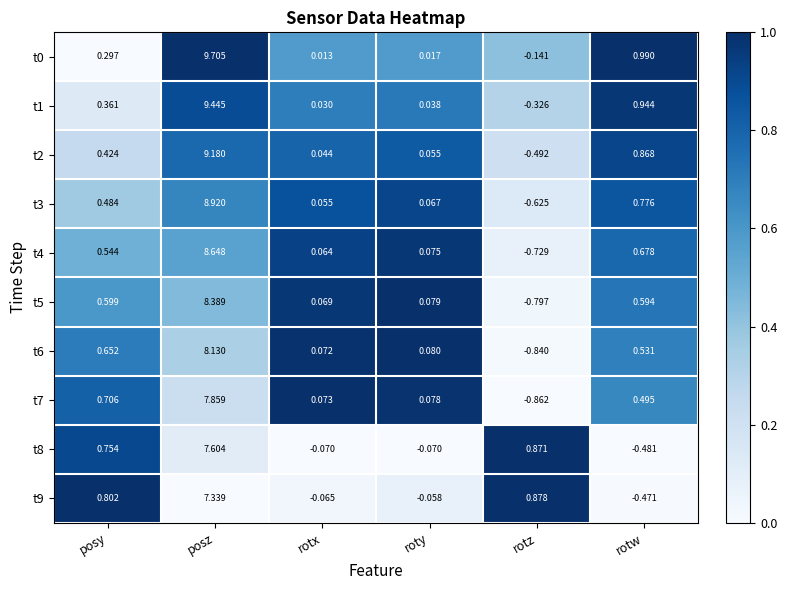

Is the value of t5 at rotz greater than the value of t2 at posz?

No